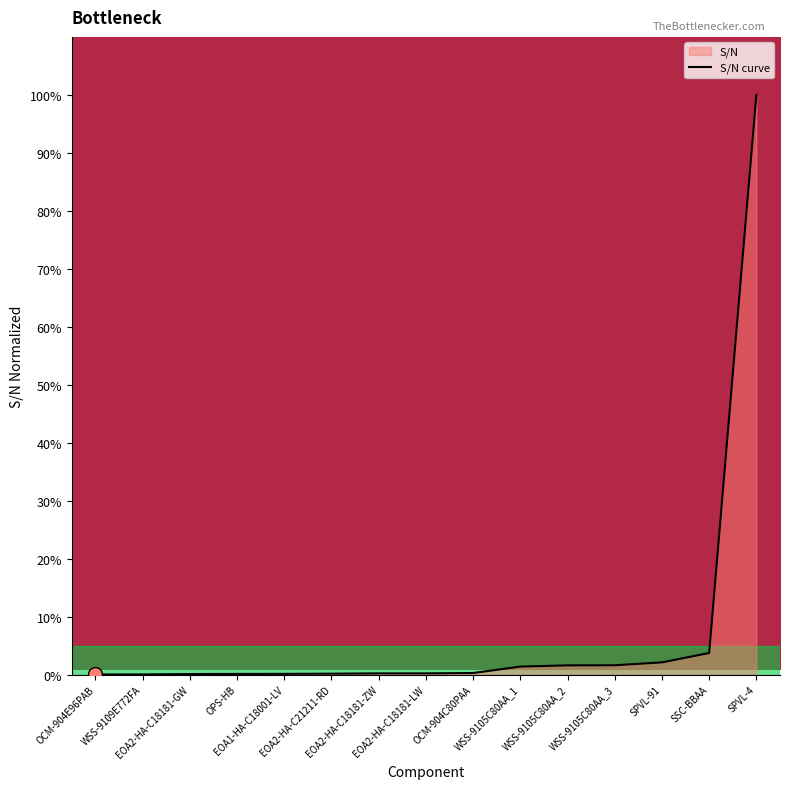

What is the average value?

7.4